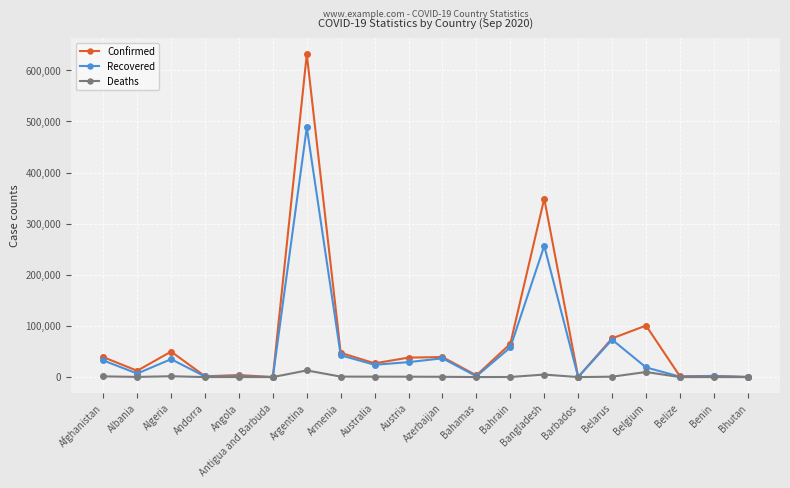

How many data points in Recovered are less than 24061?

10